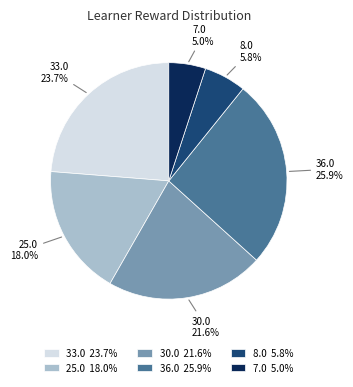

Rank the categories by value from lowest to highest.

7.0, 8.0, 25.0, 30.0, 33.0, 36.0